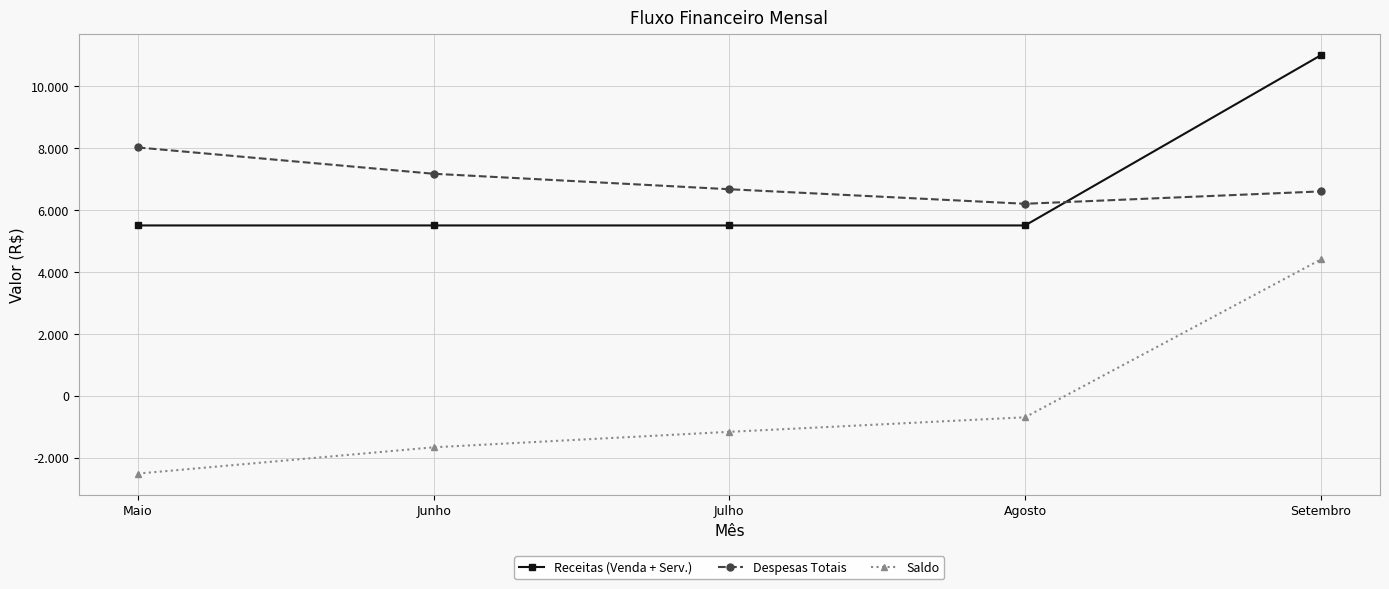

True or false: Despesas Totais and Receitas (Venda + Serv.) cross at least once.

True